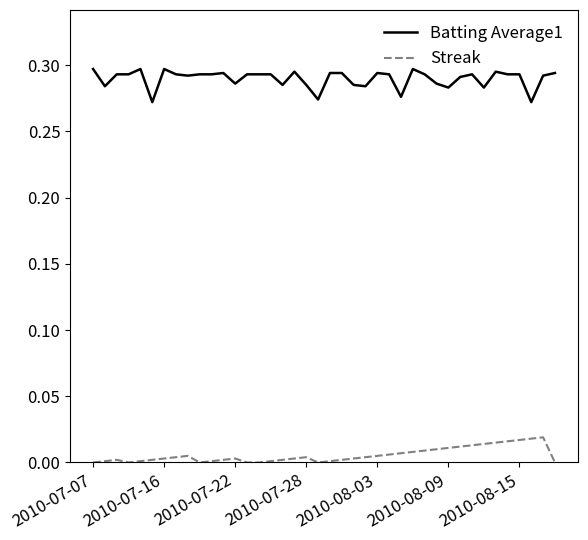

How many lines are shown in the chart?

2